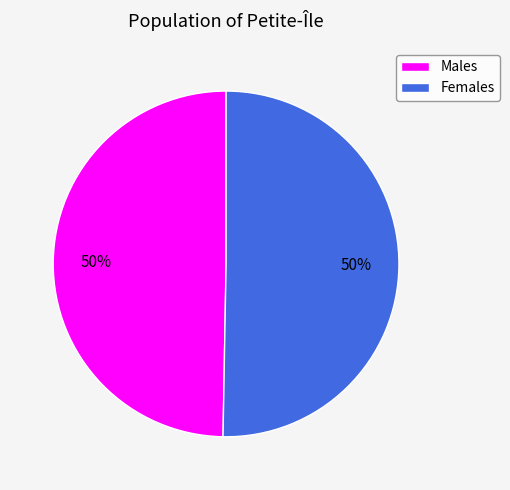

The Males slice represents 50% of the pie. True or false?

True